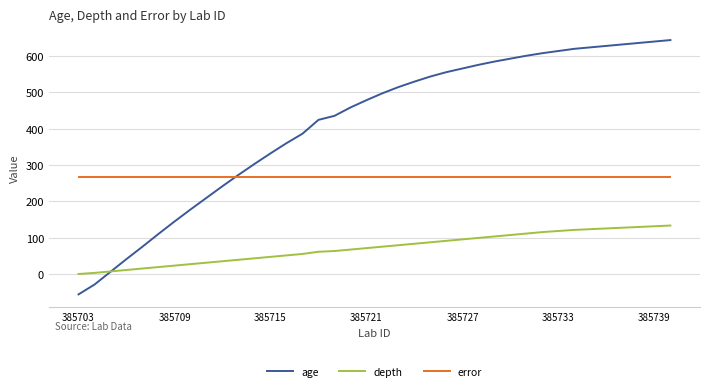

What is the maximum value shown in the chart?

643